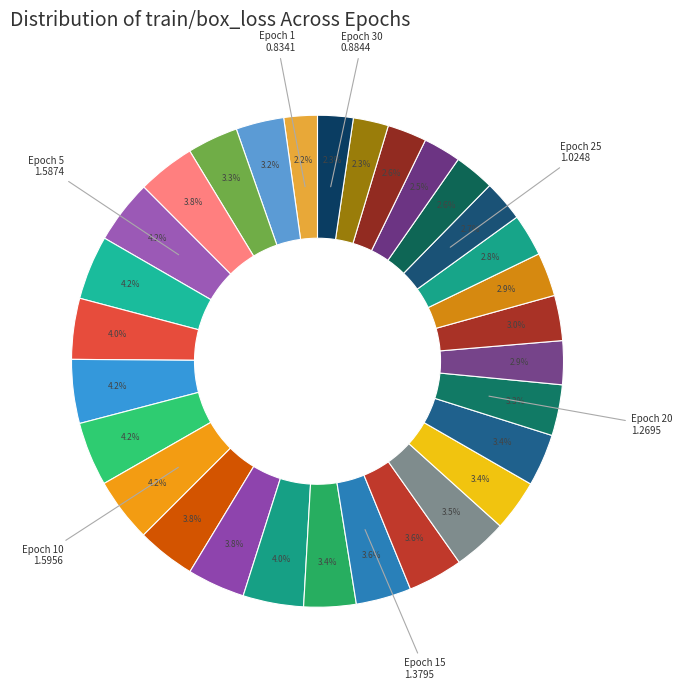

Count the number of slices in the pie.

30